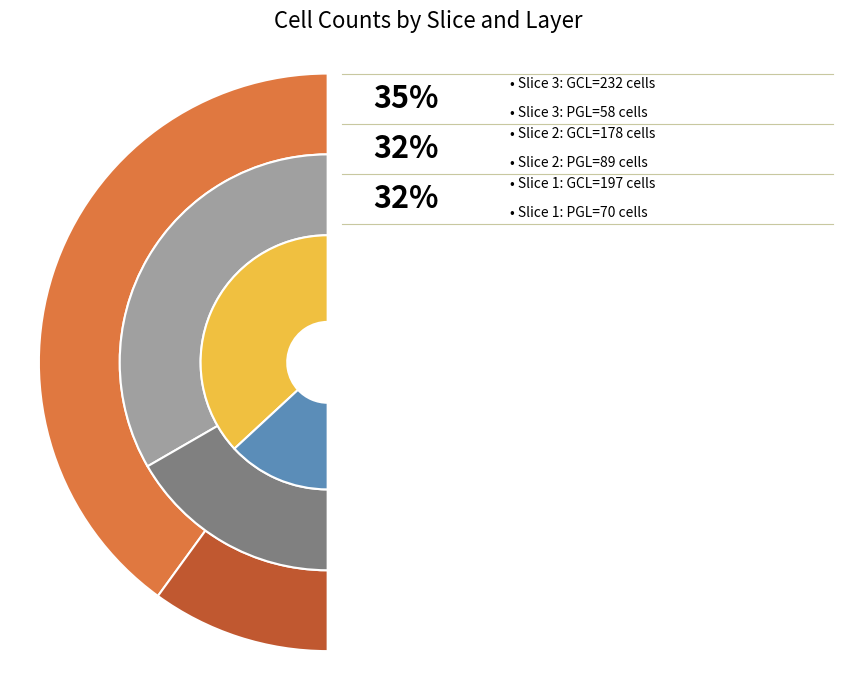

Is there any slice that represents more than half of the pie?

No